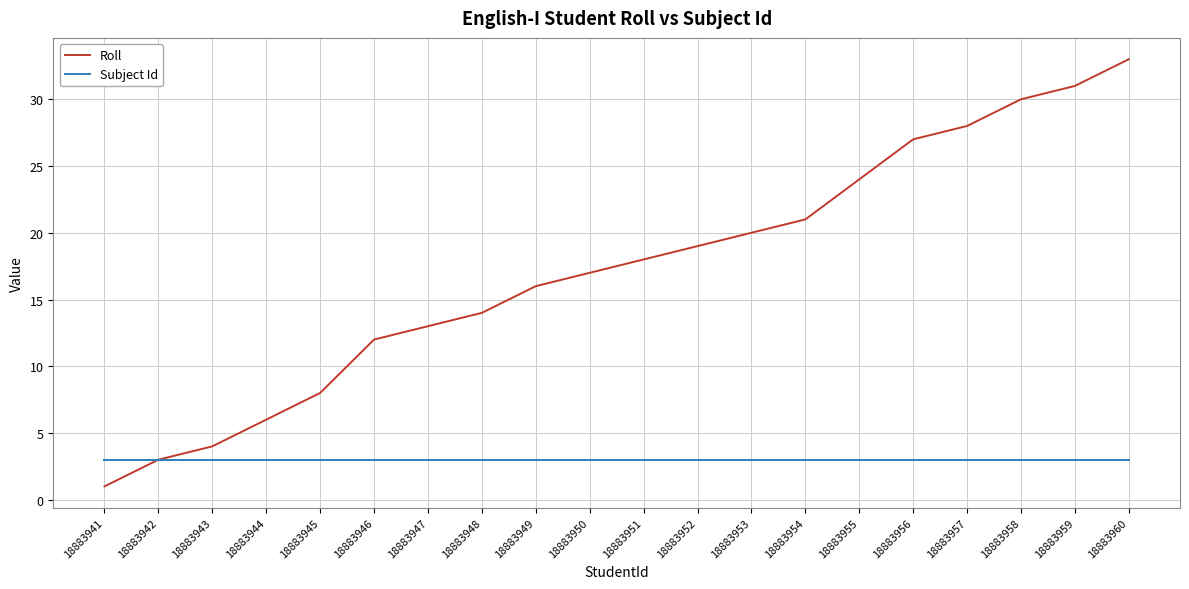

What is the minimum value for Subject Id?

3